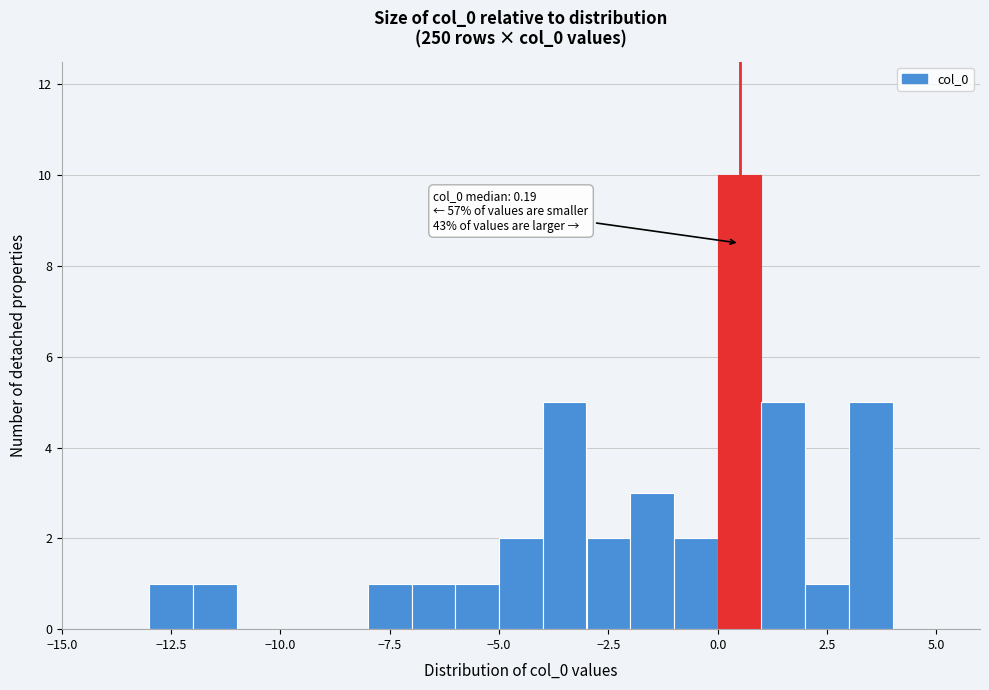

Read against the x-axis, roughly where is the centre of the tallest bar?

0.5